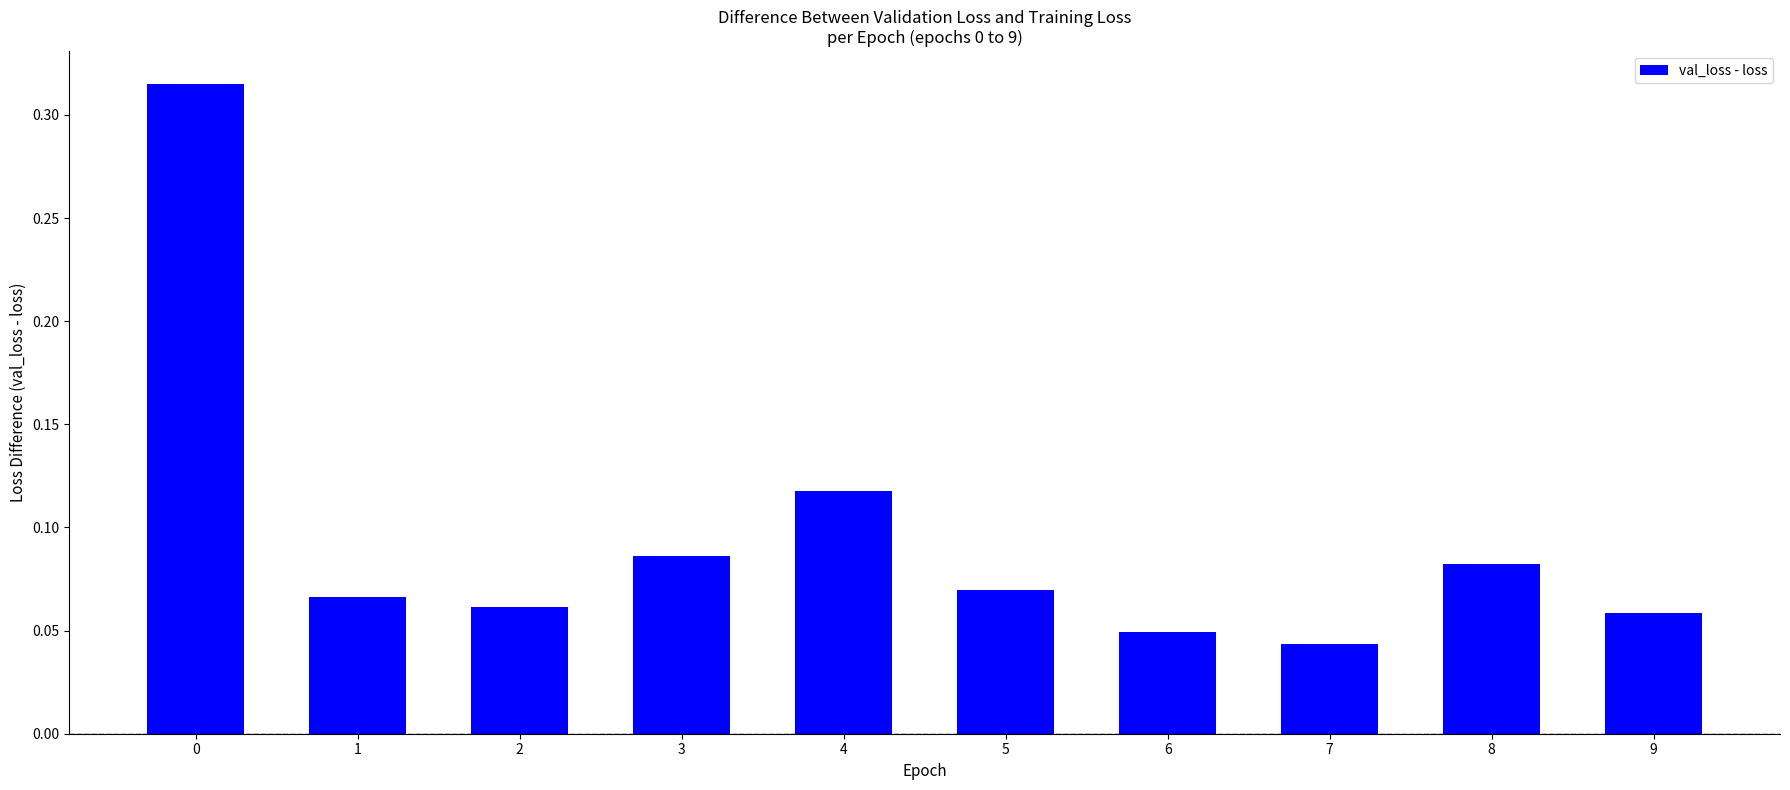

What is the sum of all values?

0.9